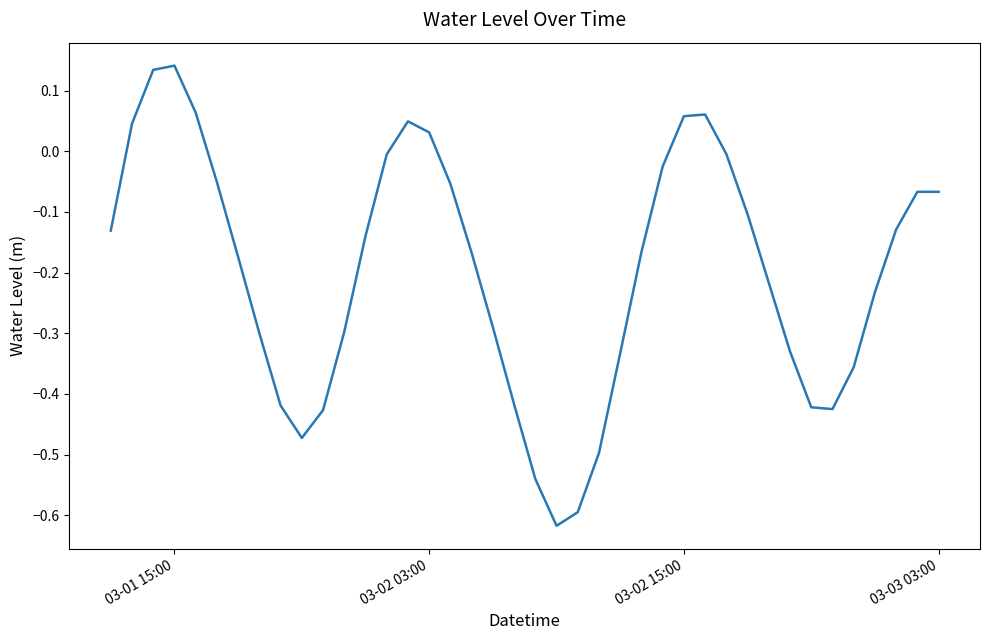

What is the difference between the maximum and minimum values?

0.8